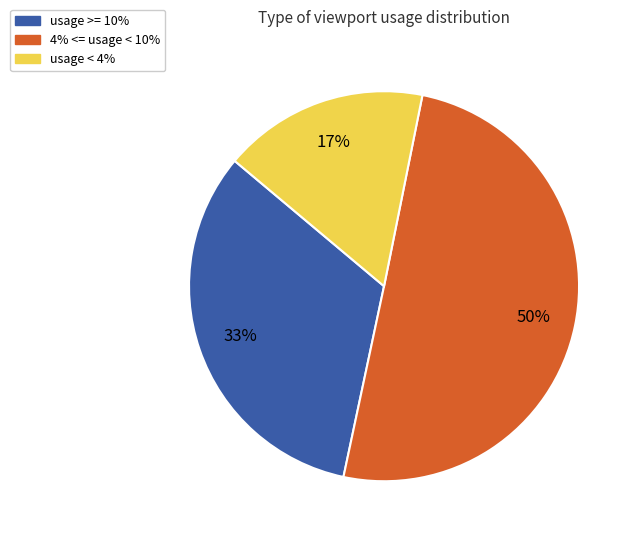

To the nearest percent, what is the average slice percentage?

33%